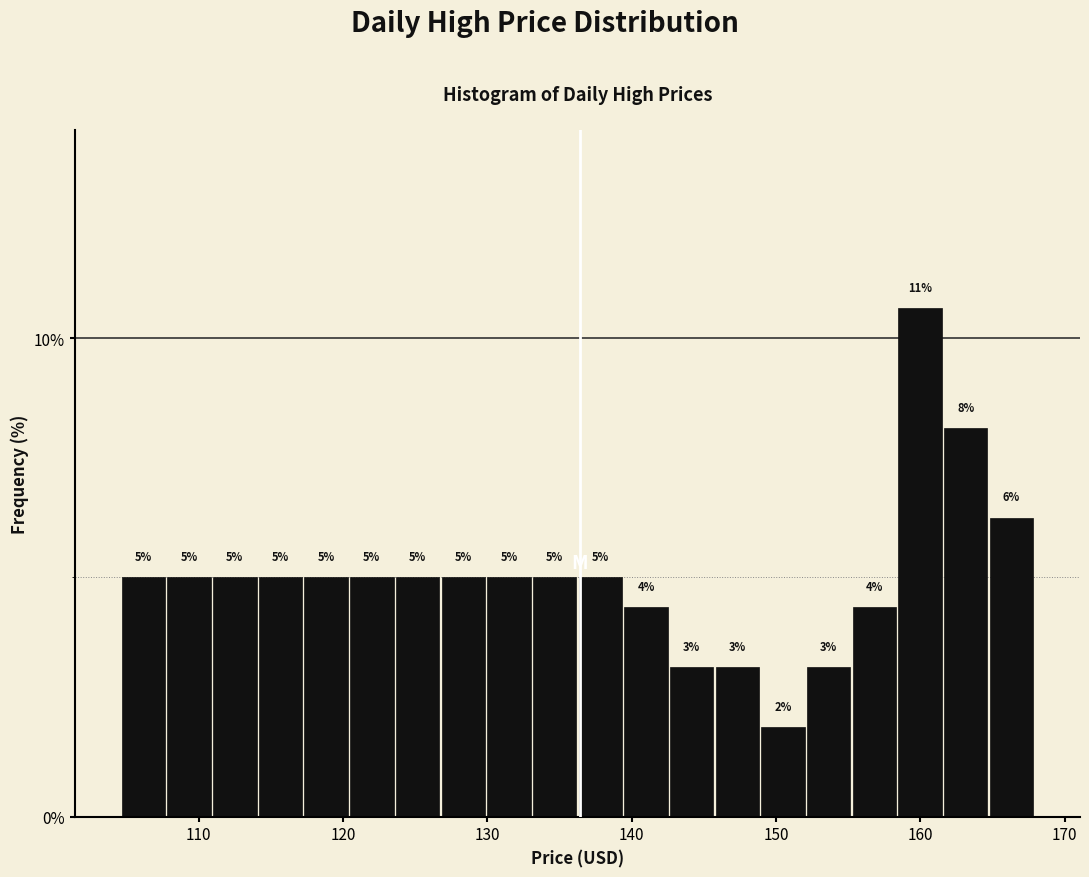

Around what value on the x-axis is the tallest bar? Give the approximate position of its centre, as read against the axis.

160